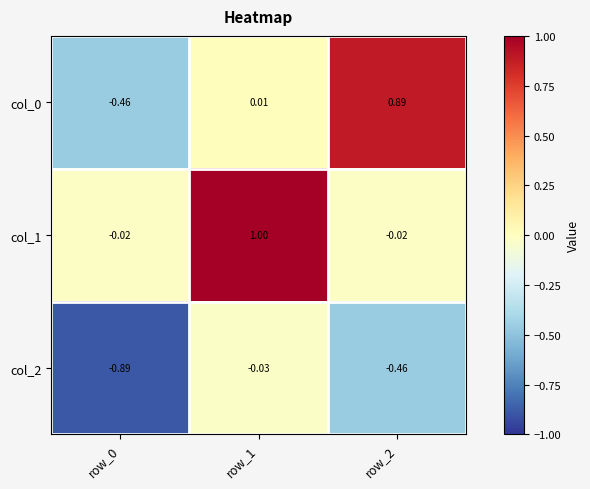

How many negative values does the col_0 series have?

1